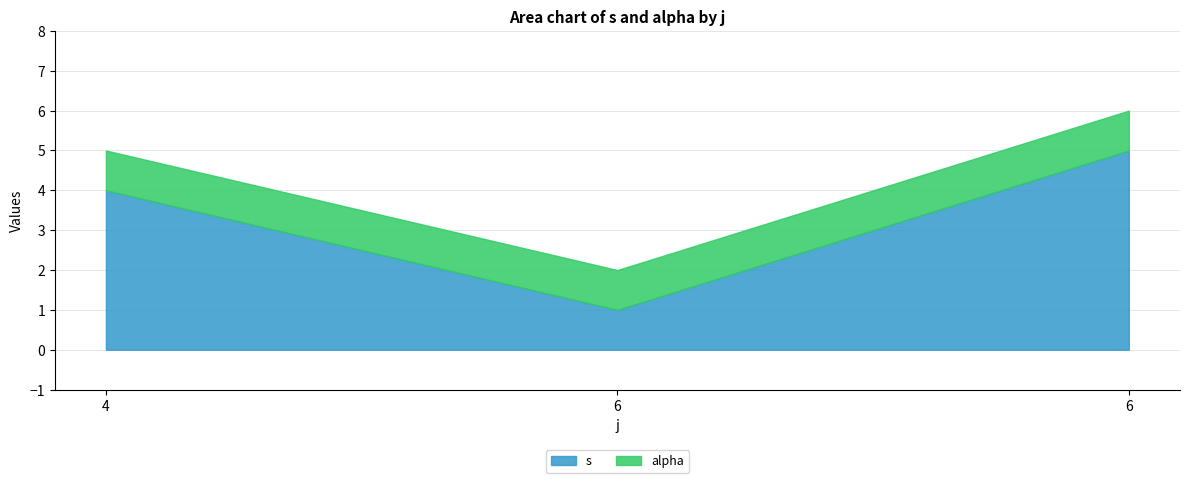

What are all the series names shown in the legend?

s, alpha